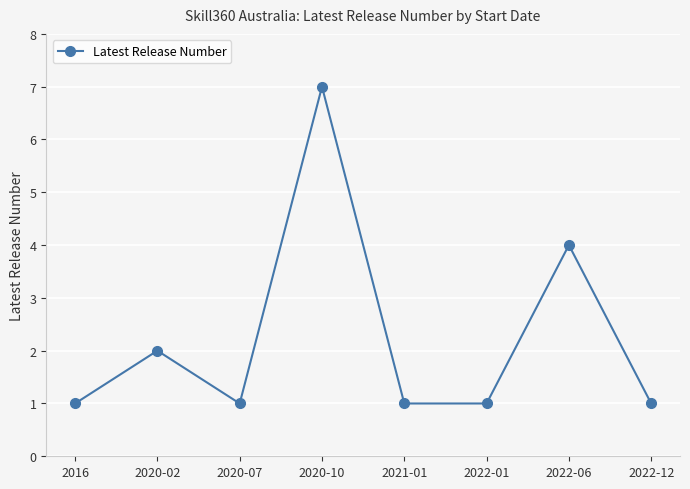

Reading left to right, what are all the values shown in this chart?

2016=1	2020-02=2	2020-07=1	2020-10=7	2021-01=1	2022-01=1	2022-06=4	2022-12=1